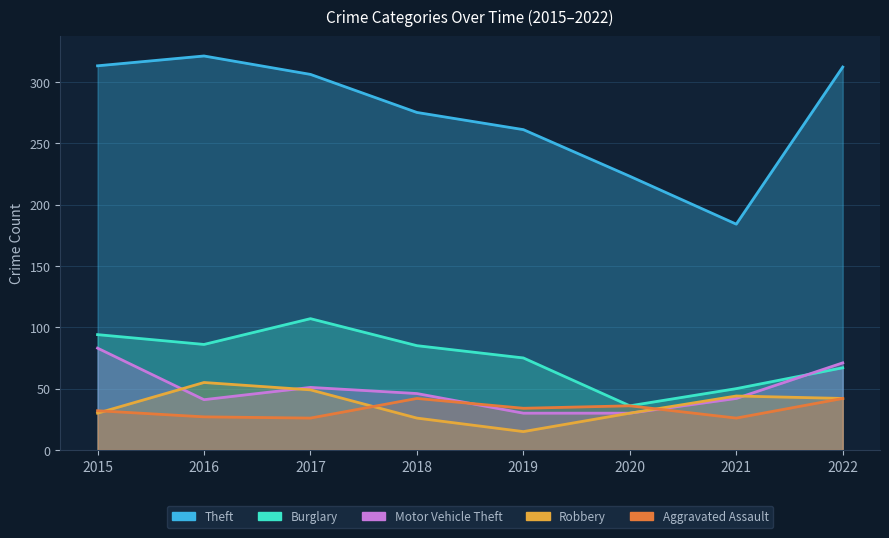

Where is the first local maximum for Robbery?

2016